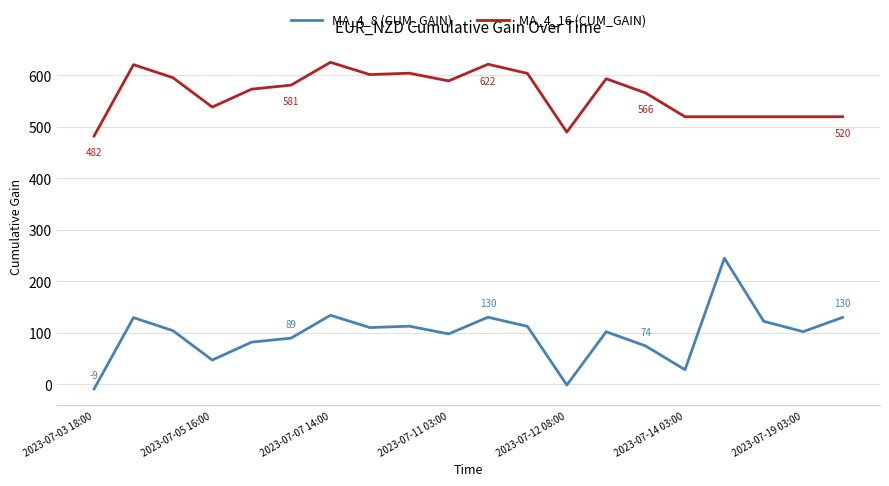

List the series in order of their overall mean, highest first.

MA_4_16 (CUM_GAIN), MA_4_8 (CUM_GAIN)